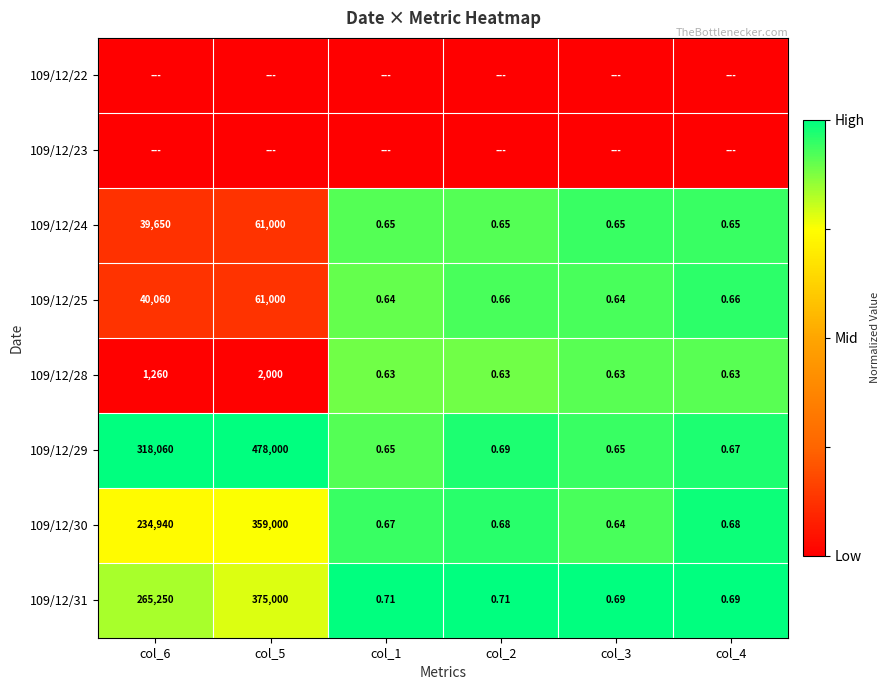

Is the value of 109/12/24 at col_3 greater than the value of 109/12/29 at col_5?

No